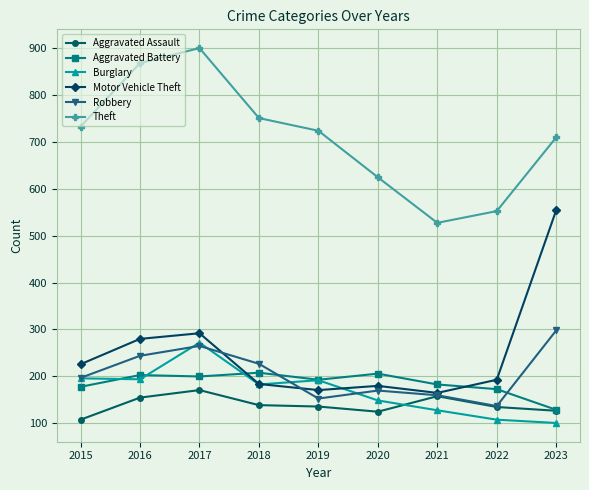

What is the minimum value for Robbery?

137